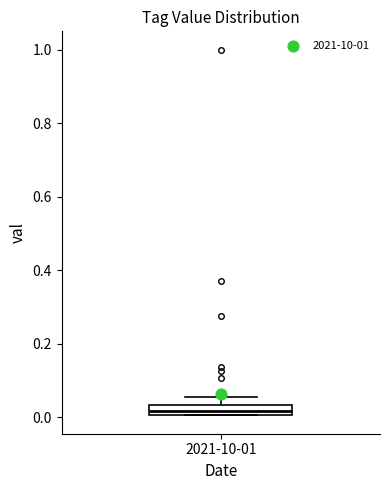

Where is the lower edge of the box for 2021-10-01 on the y-axis? The values are not printed on the chart, so give them approximately, as read against the axis.

0.00